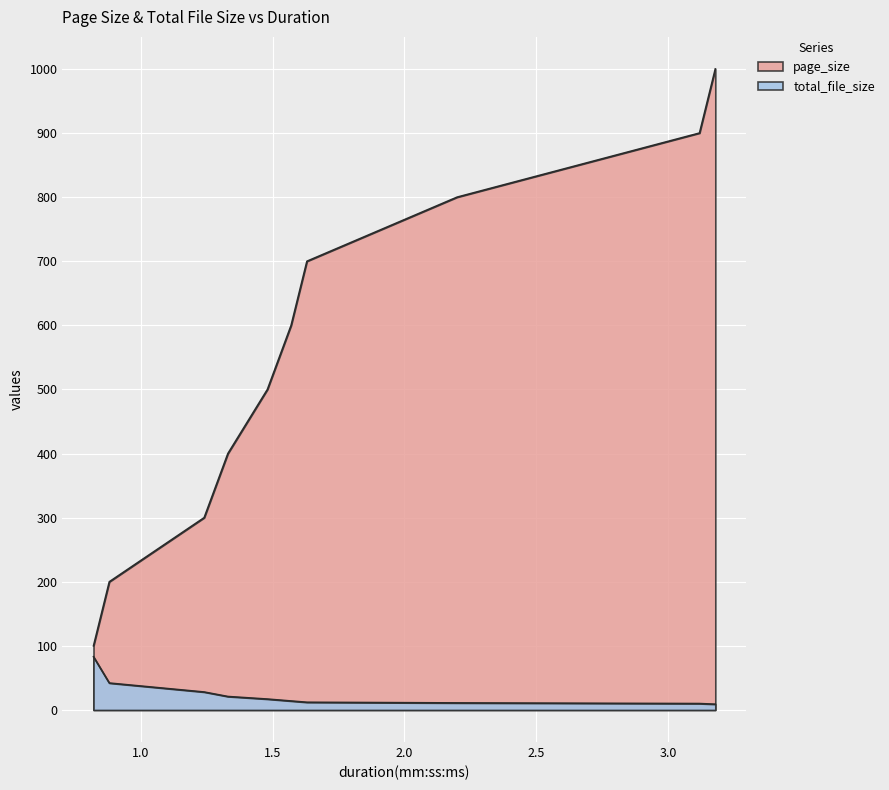

What value does the page_size series have at 00.00.82?

100